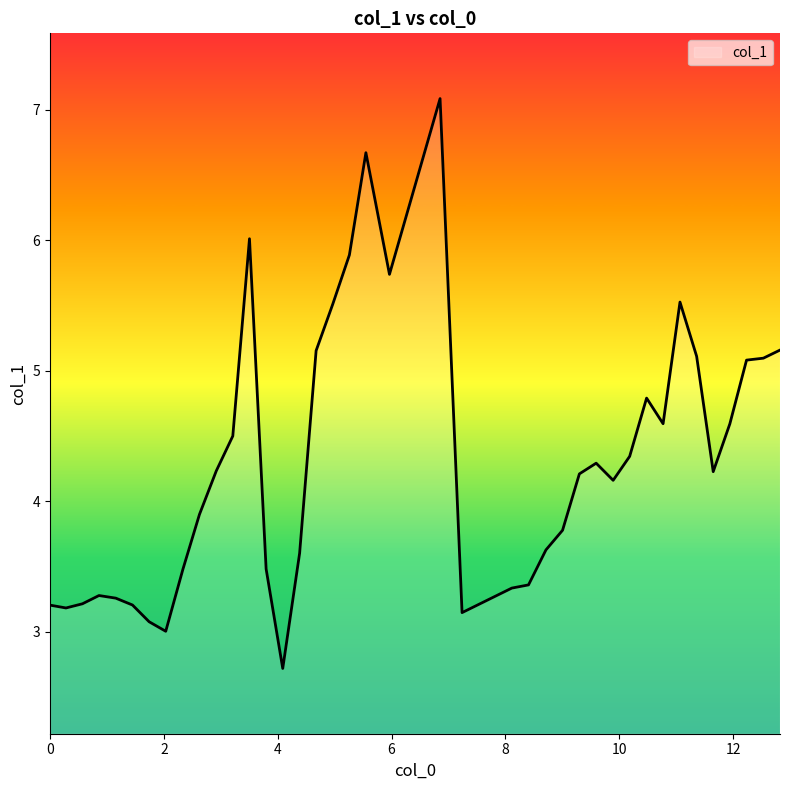

What is the difference between the maximum and minimum values?

4.4